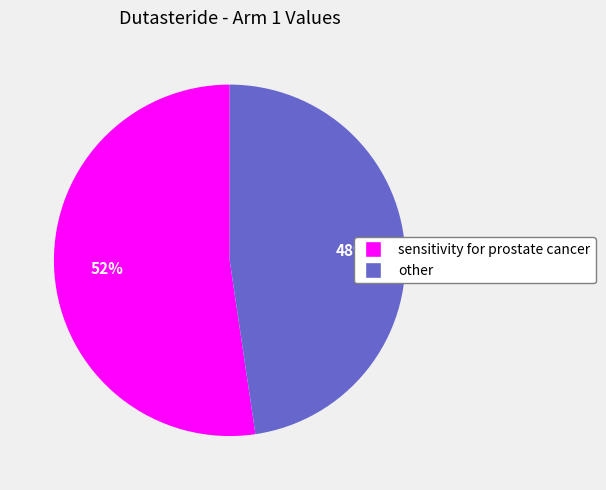

Is it true that other is 39% of the pie?

False